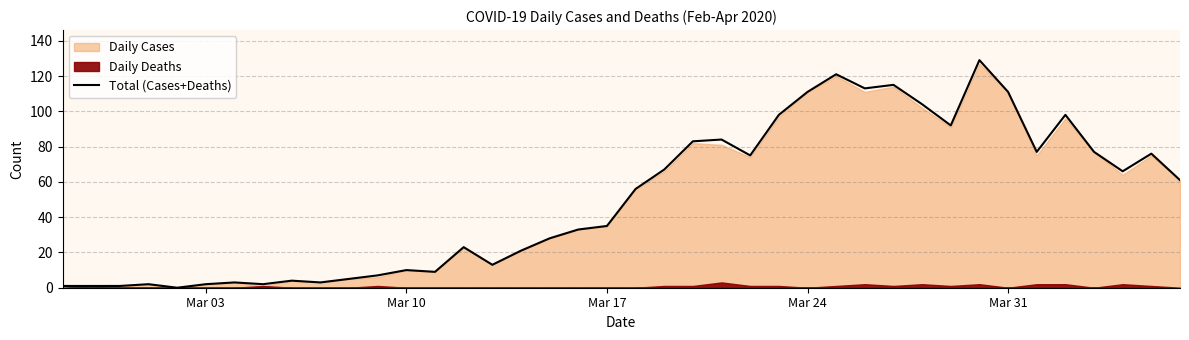

The chart shows a value of 142 at 35. True or false?

False